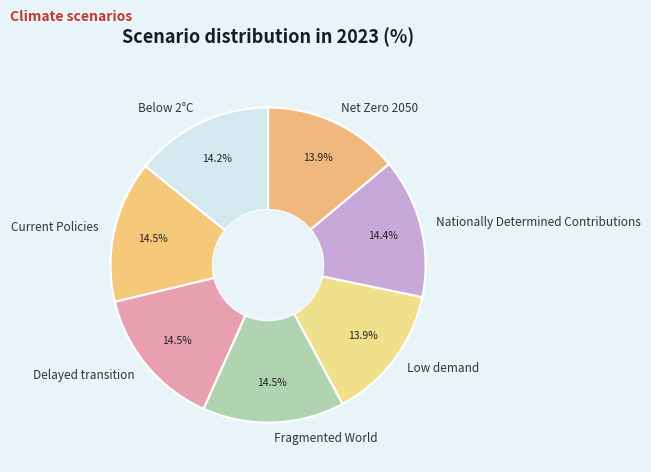

Is Low demand the majority of the pie?

No